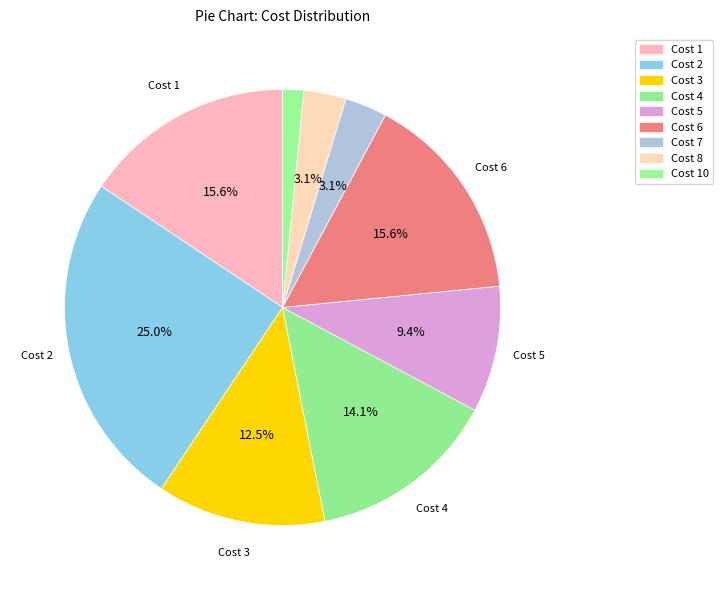

How many segments does this pie chart have?

9